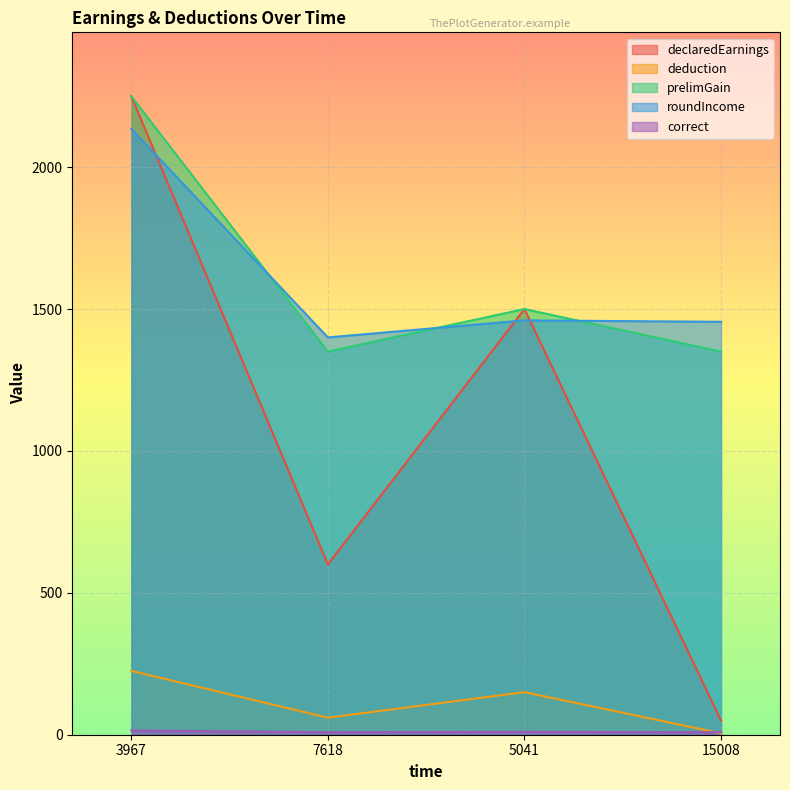

List the series in order of their peak value, highest first.

declaredEarnings, prelimGain, roundIncome, deduction, correct